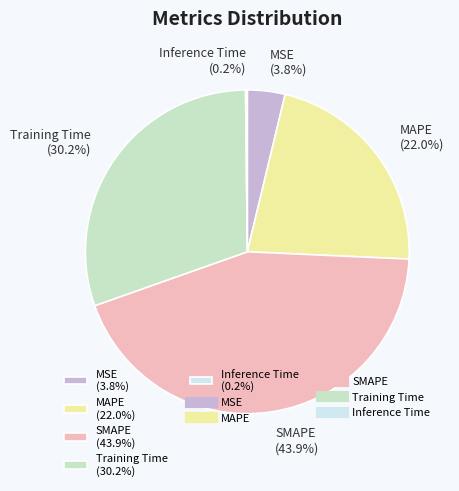

Is SMAPE (43.9%) the majority of the pie?

No